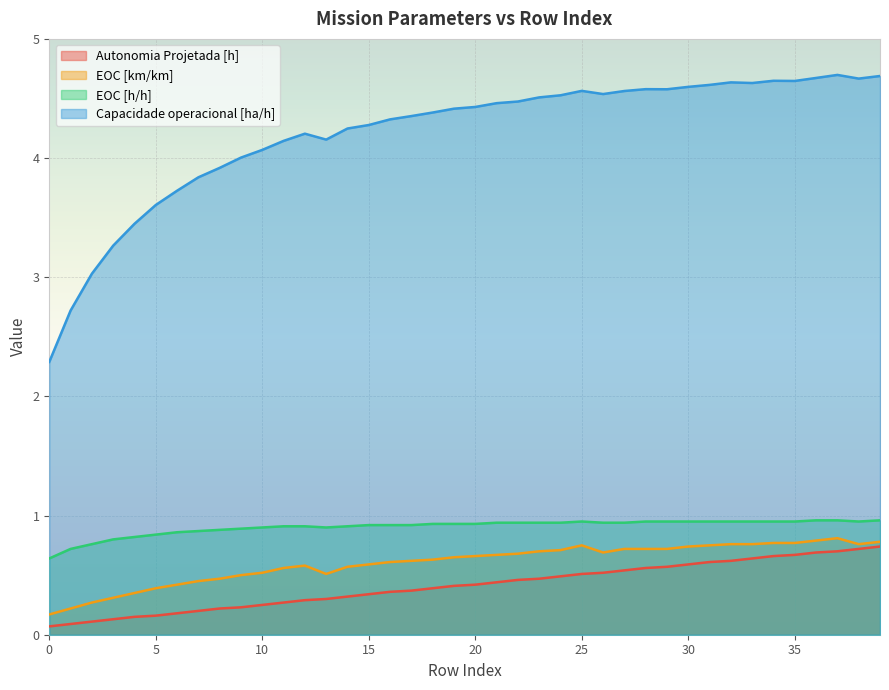

What is the sum of all EOC [h/h] values?

36.2